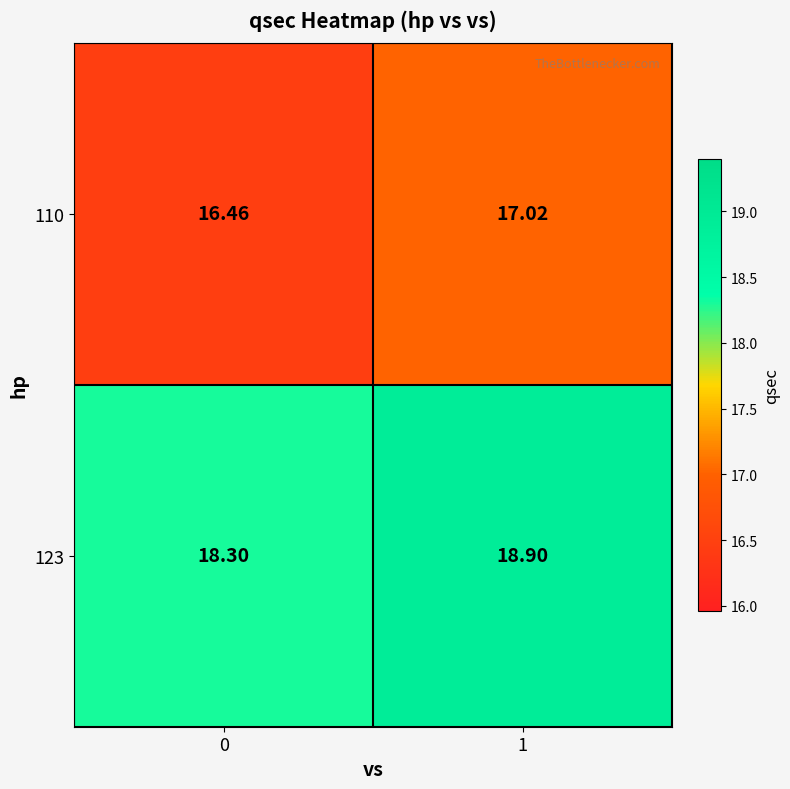

Which series has the widest spread of values?

123